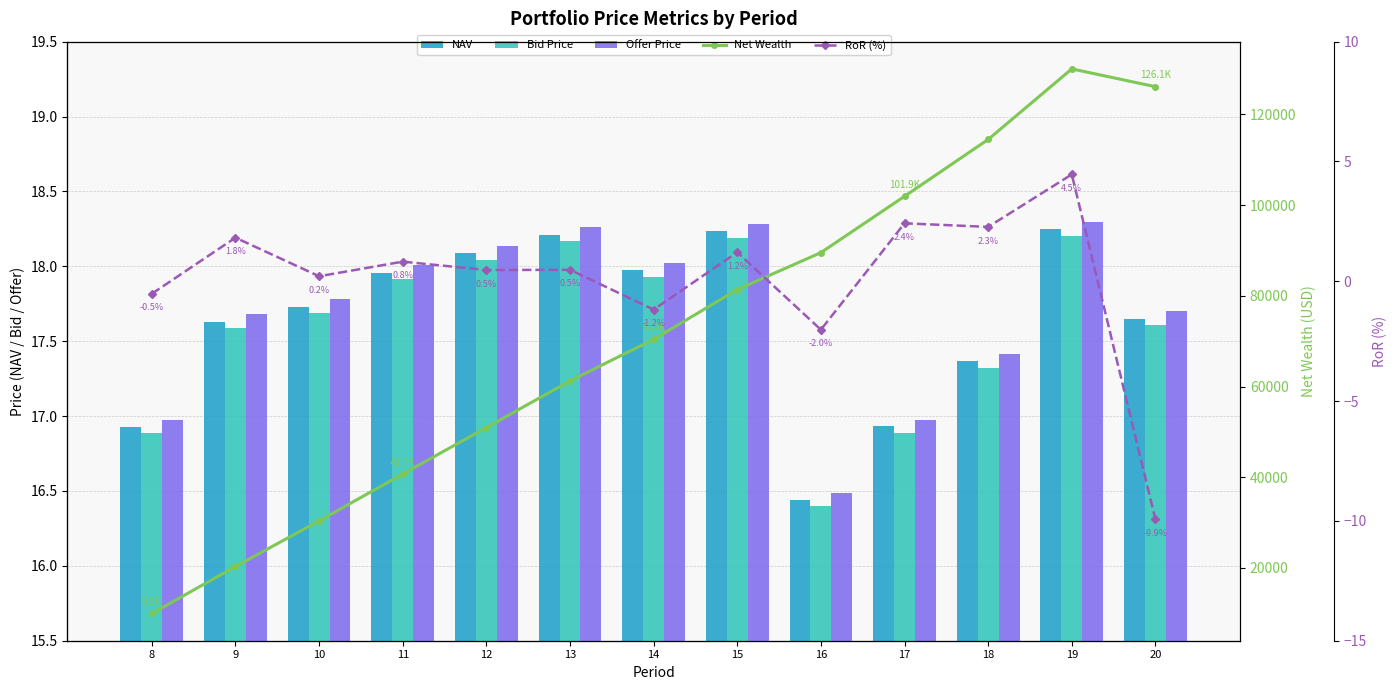

Reading right to left, what are all the values shown in this chart?

NAV: 20=17.7	19=18.2	18=17.4	17=16.9	16=16.4	15=18.2	14=18.0	13=18.2	12=18.1	11=18.0	10=17.7	9=17.6	8=16.9
Bid Price: 20=17.6	19=18.2	18=17.3	17=16.9	16=16.4	15=18.2	14=17.9	13=18.2	12=18.0	11=17.9	10=17.7	9=17.6	8=16.9
Offer Price: 20=17.7	19=18.3	18=17.4	17=17.0	16=16.5	15=18.3	14=18.0	13=18.3	12=18.1	11=18.0	10=17.8	9=17.7	8=17.0
Net Wealth: 20=126110.5	19=130035.0	18=114477.9	17=101939.1	16=89525.6	15=81370.1	14=70397.1	13=61236.8	12=50944.9	11=40705.0	10=30373.1	9=20310.9	8=9948.1
RoR (%): 20=-9.9	19=4.5	18=2.3	17=2.4	16=-2.0	15=1.2	14=-1.2	13=0.5	12=0.5	11=0.8	10=0.2	9=1.8	8=-0.5